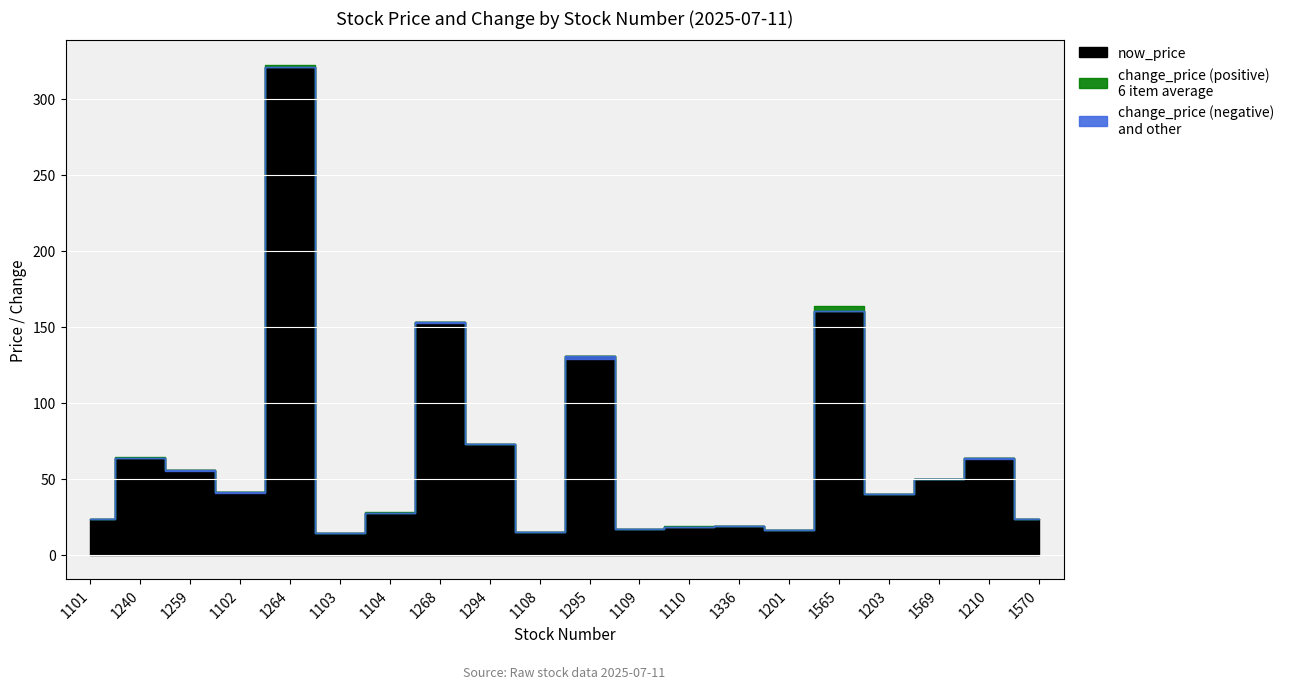

What is the spread (max minus min) of values at 1103?

14.3